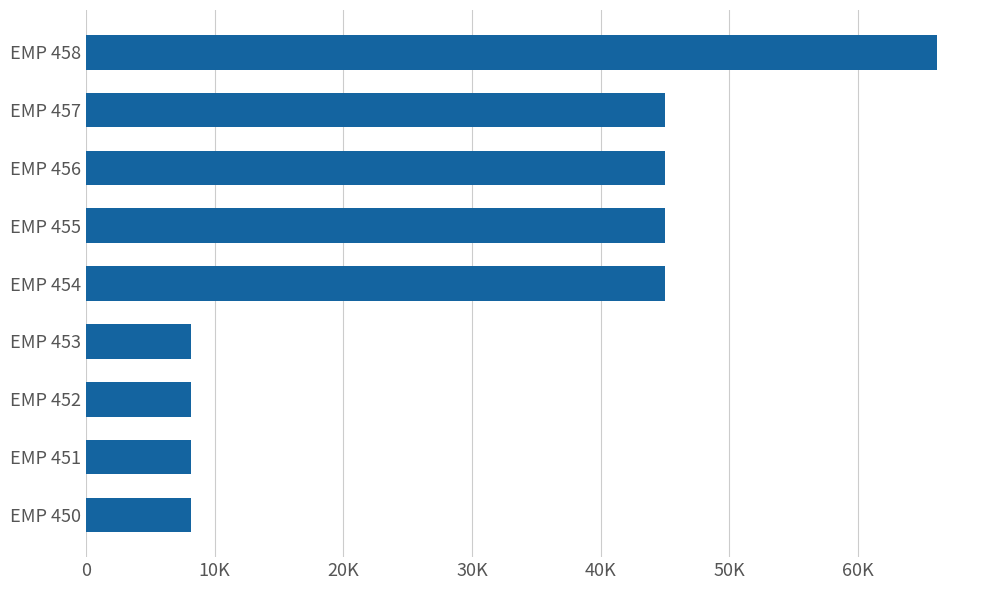

What is the difference between the maximum and minimum values?

58005.0